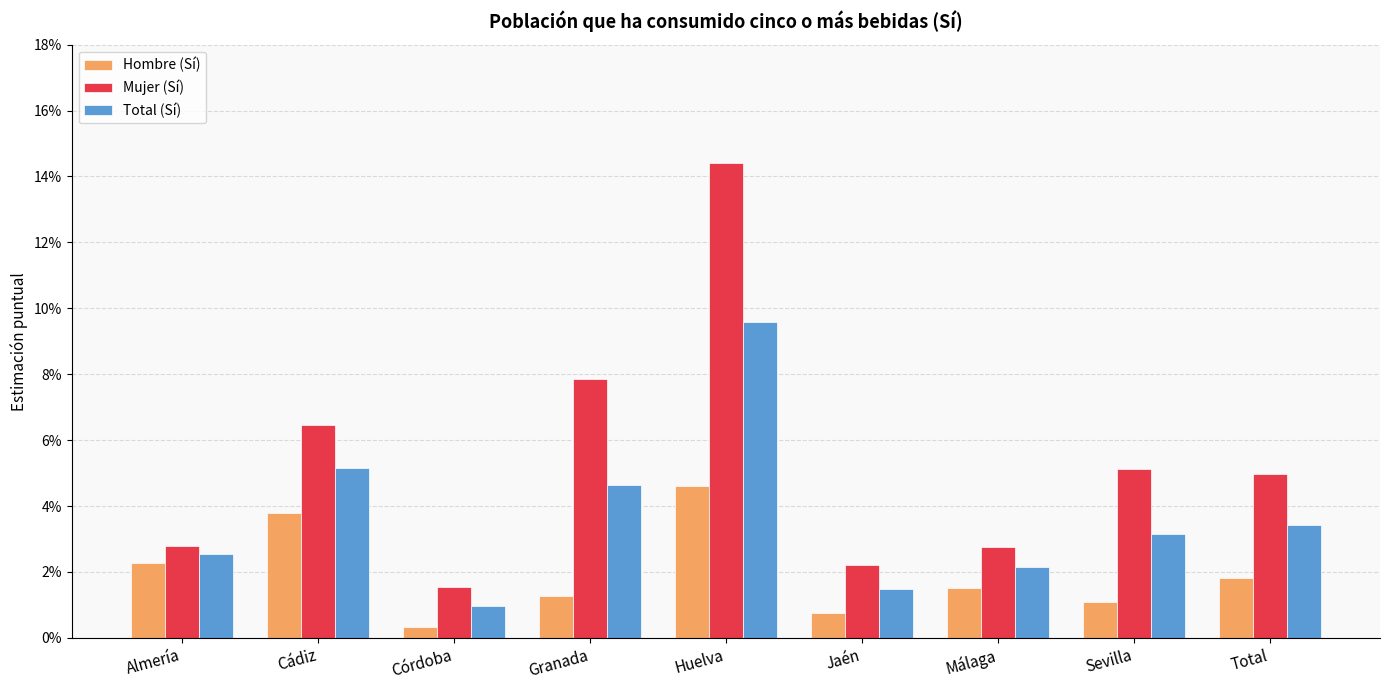

Rank the categories by Mujer (Sí) value from highest to lowest.

Huelva, Granada, Cádiz, Sevilla, Total, Almería, Málaga, Jaén, Córdoba